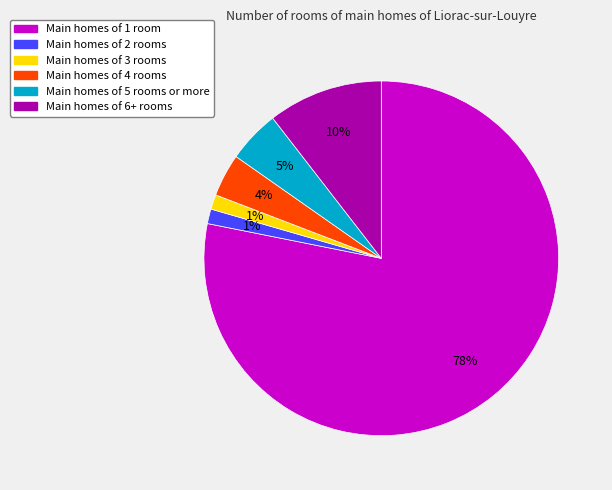

To the nearest percent, what is the average slice percentage?

17%